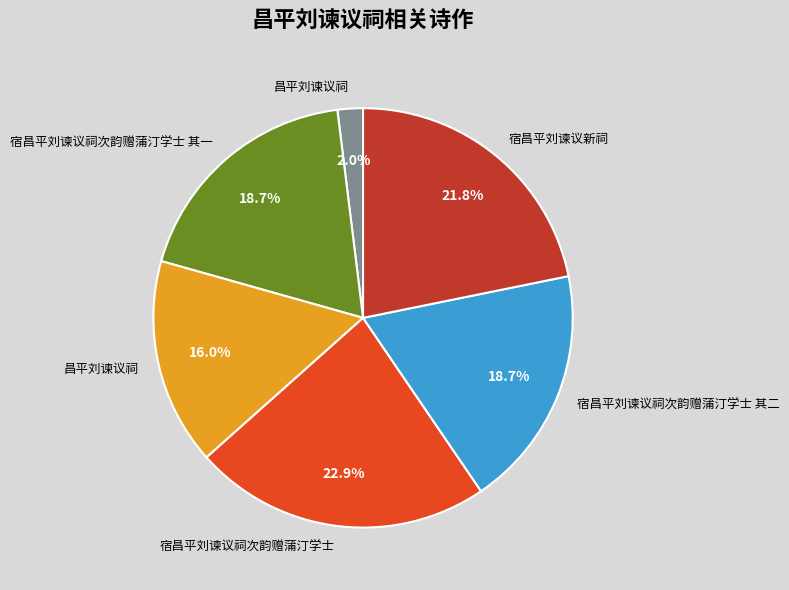

Is there any slice that represents more than half of the pie?

No